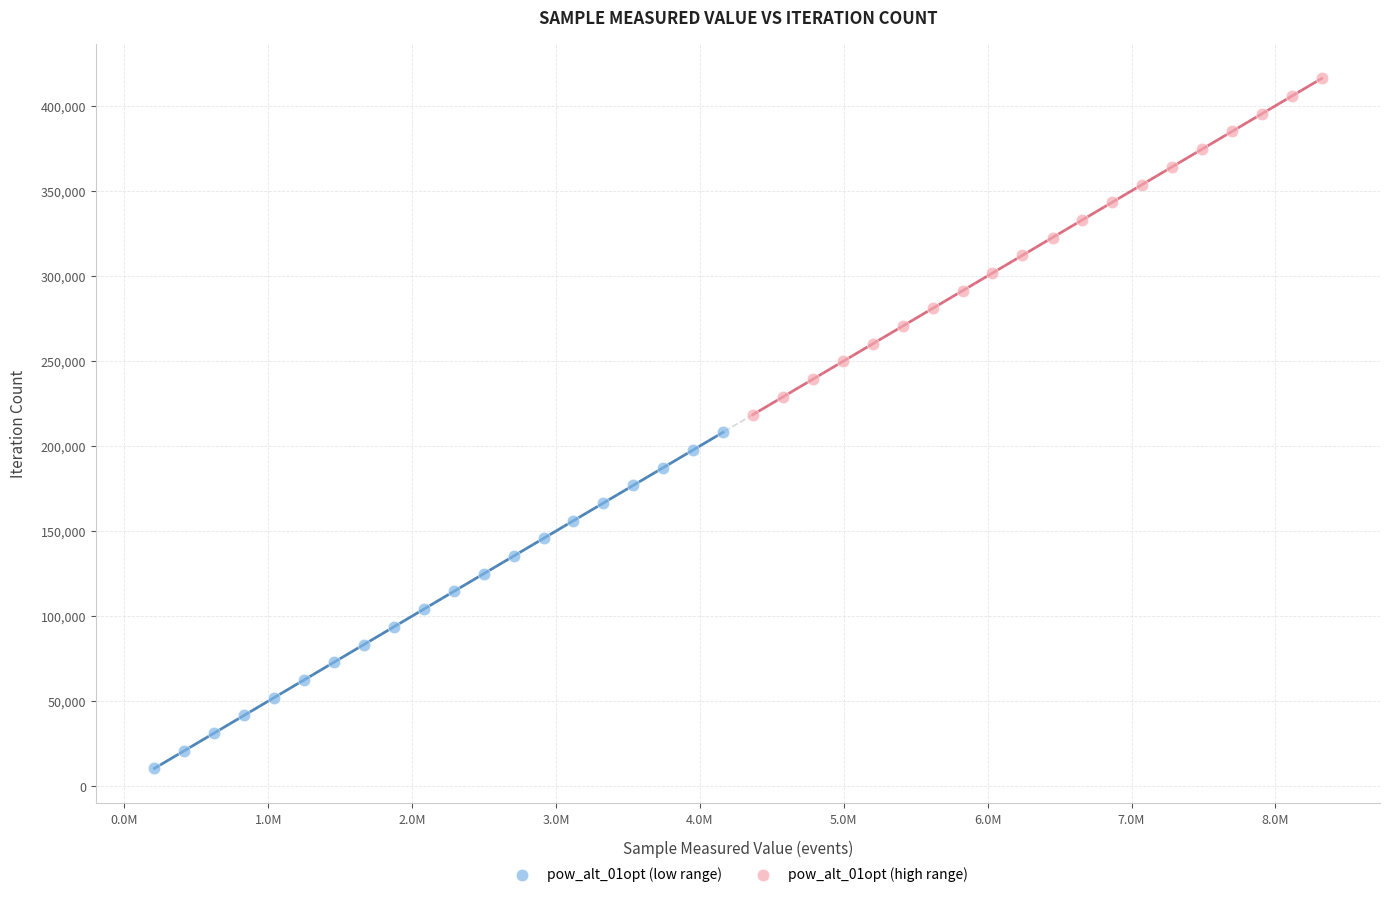

Which series reaches the minimum Y coordinate?

pow_alt_01opt (low range)